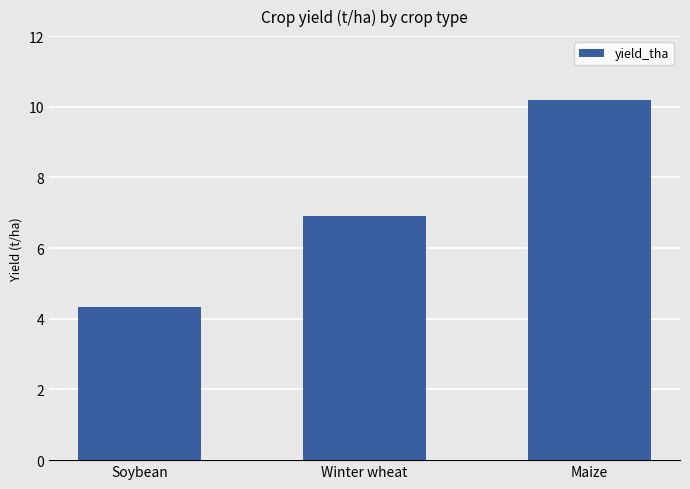

Count the number of categories in the chart.

3